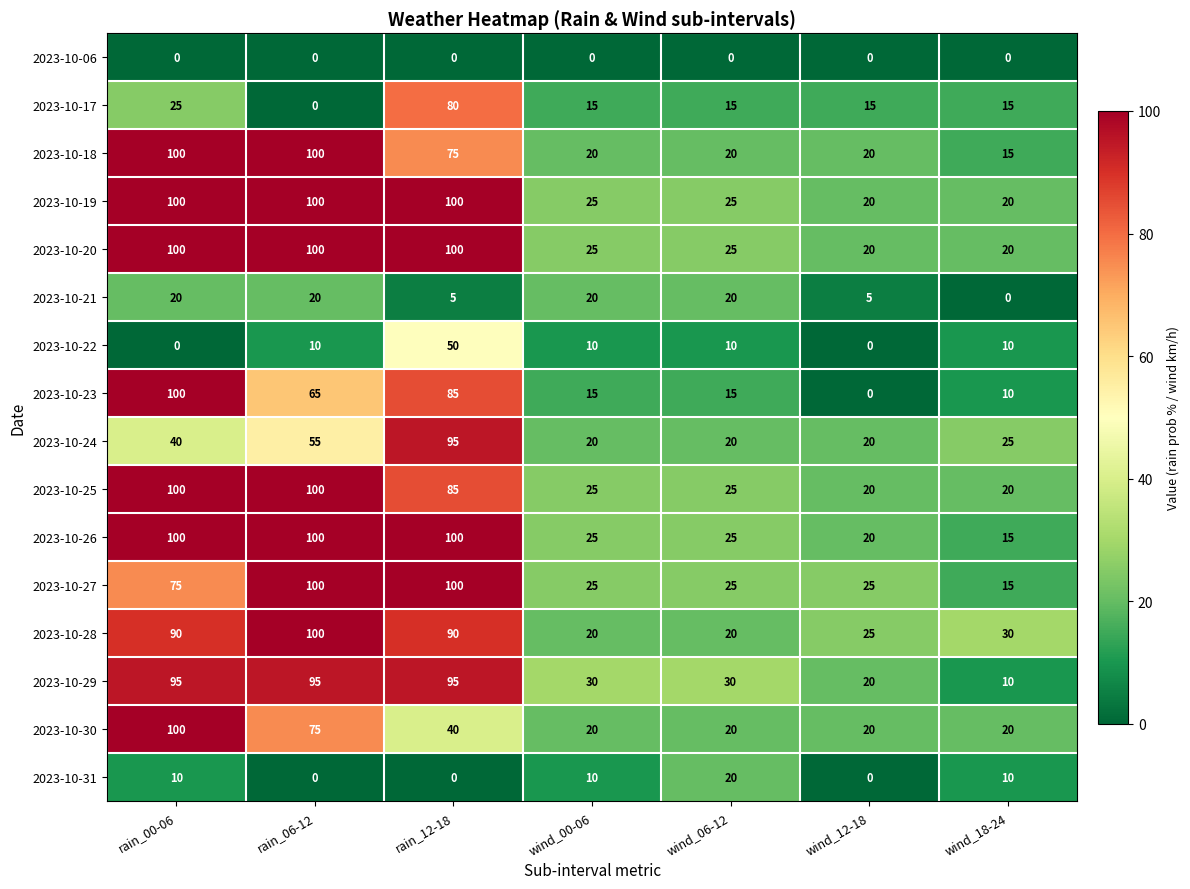

What is the average value of the 2023-10-21 series?

13